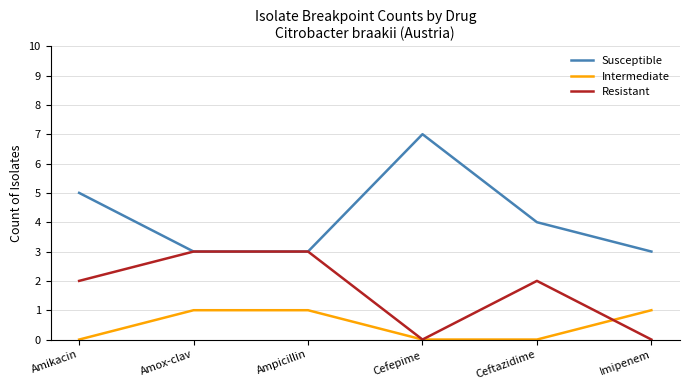

What is the approximate value of Resistant at Amox-clav?

3